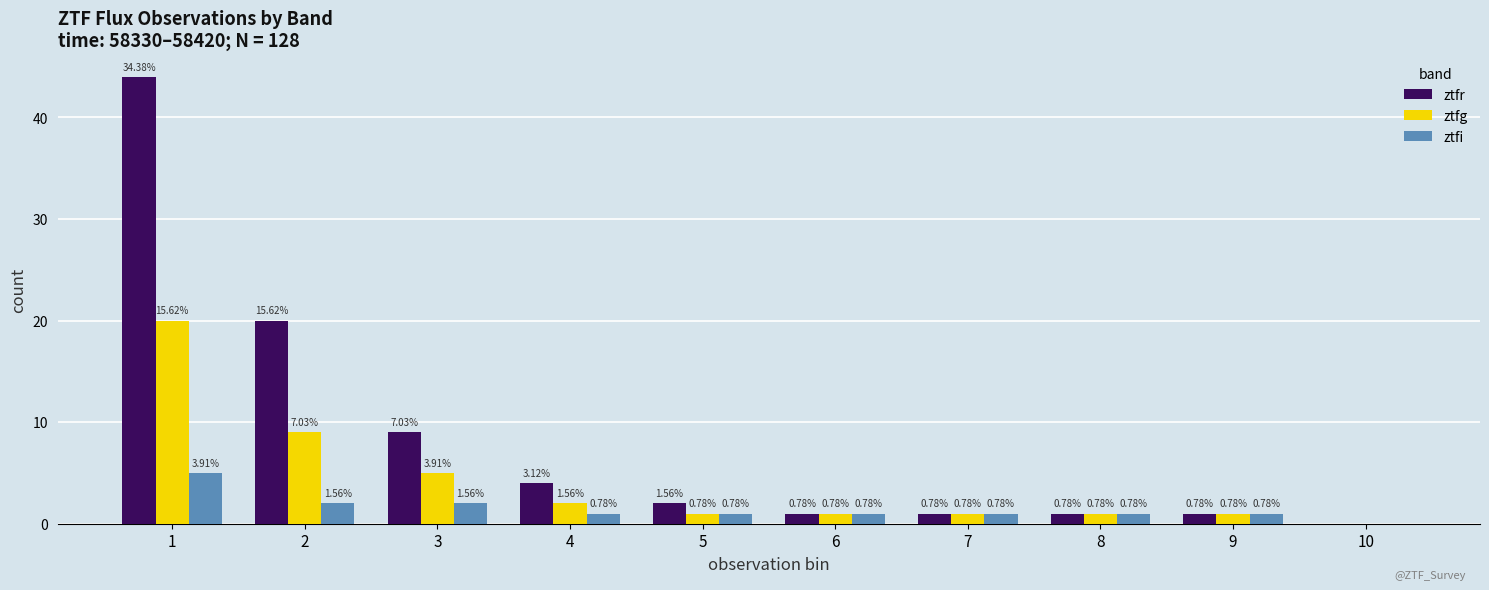

What is the sum of the ztfg values at 3 and 9?

6